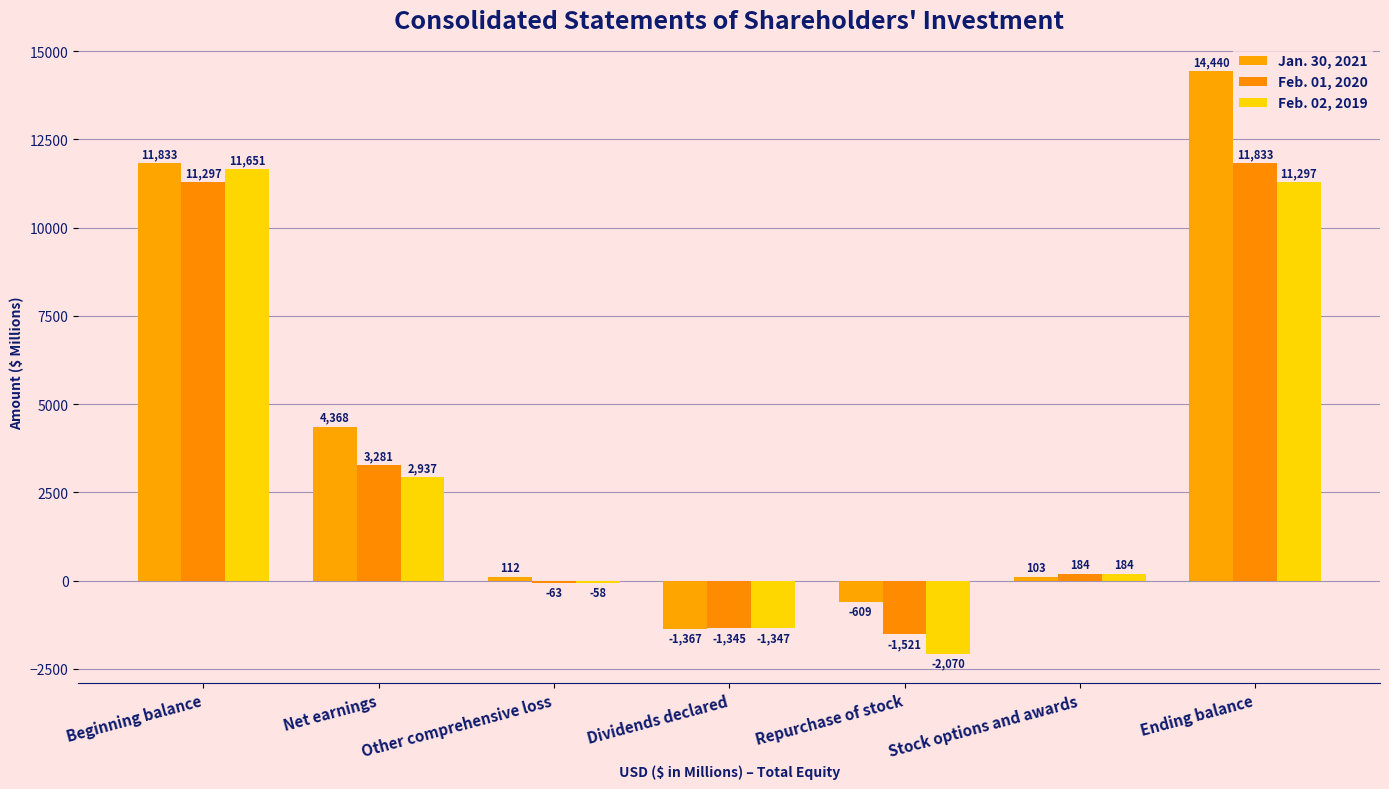

Is the value of Jan. 30, 2021 at Beginning balance greater than the value of Feb. 01, 2020 at Stock options and awards?

Yes